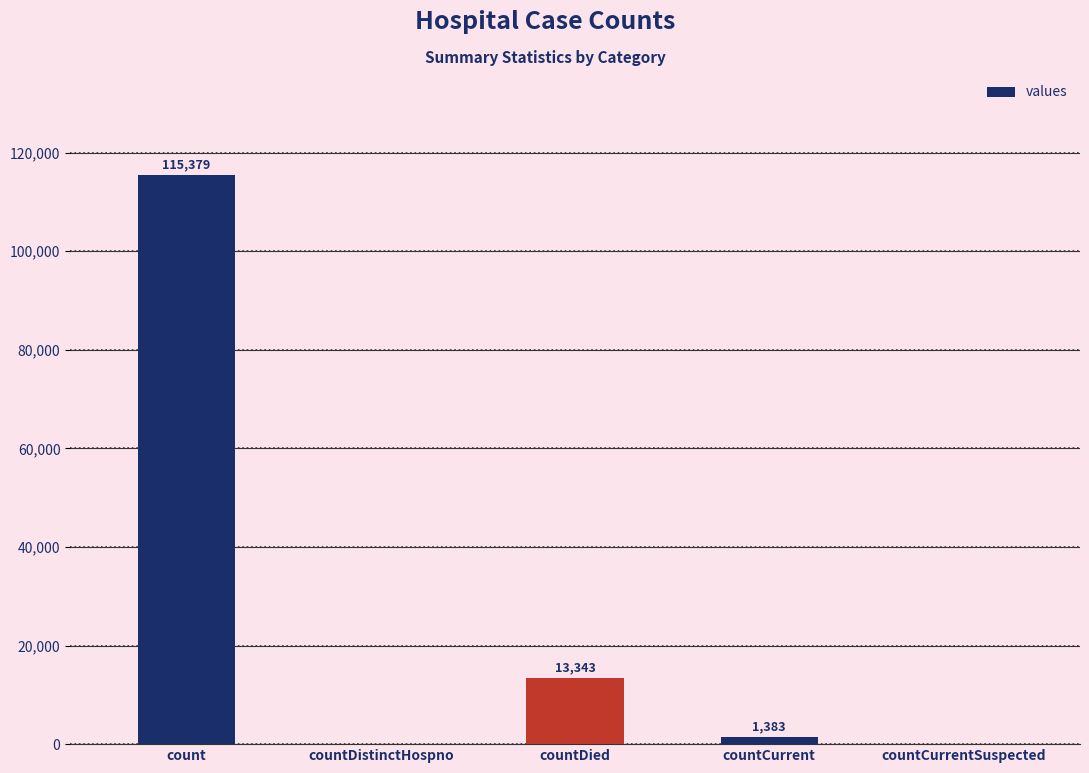

Reading right to left, transcribe all the data shown in this chart.

countCurrentSuspected=0	countCurrent=1383	countDied=13343	countDistinctHospno=0	count=115379